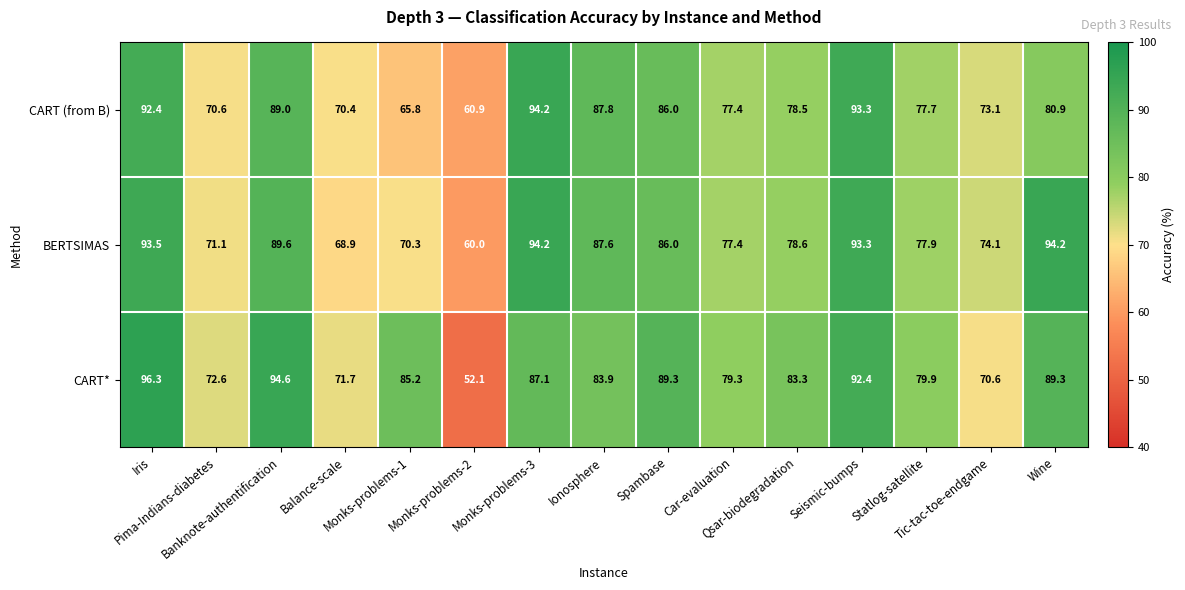

List the series in order of their overall mean, lowest first.

CART (from B), BERTSIMAS, CART*